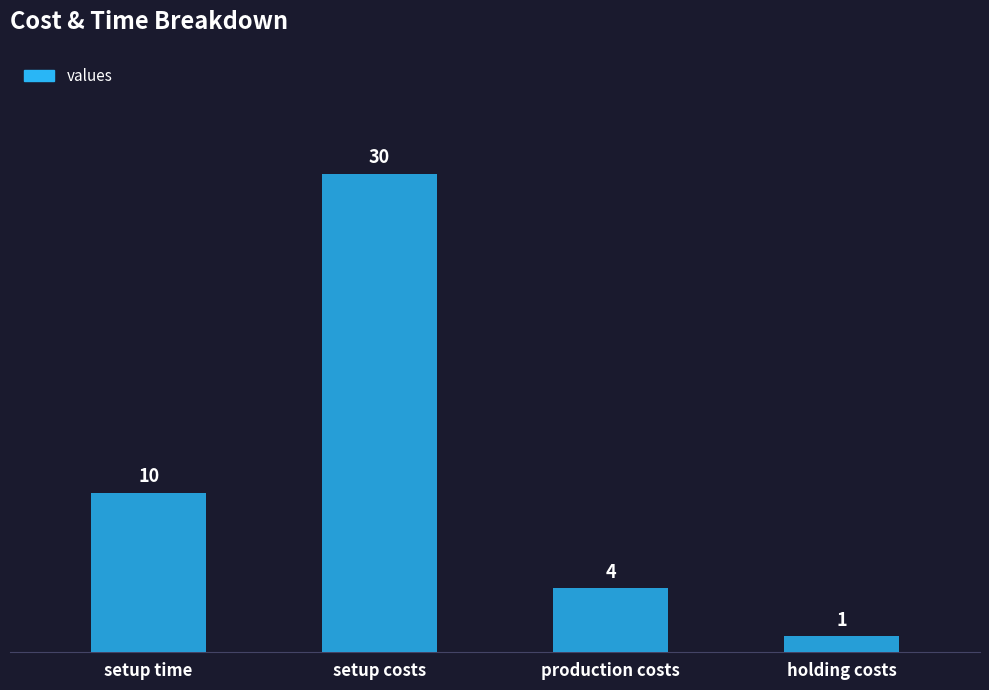

Reading left to right, what are all the values shown in this chart?

setup time=10	setup costs=30	production costs=4	holding costs=1